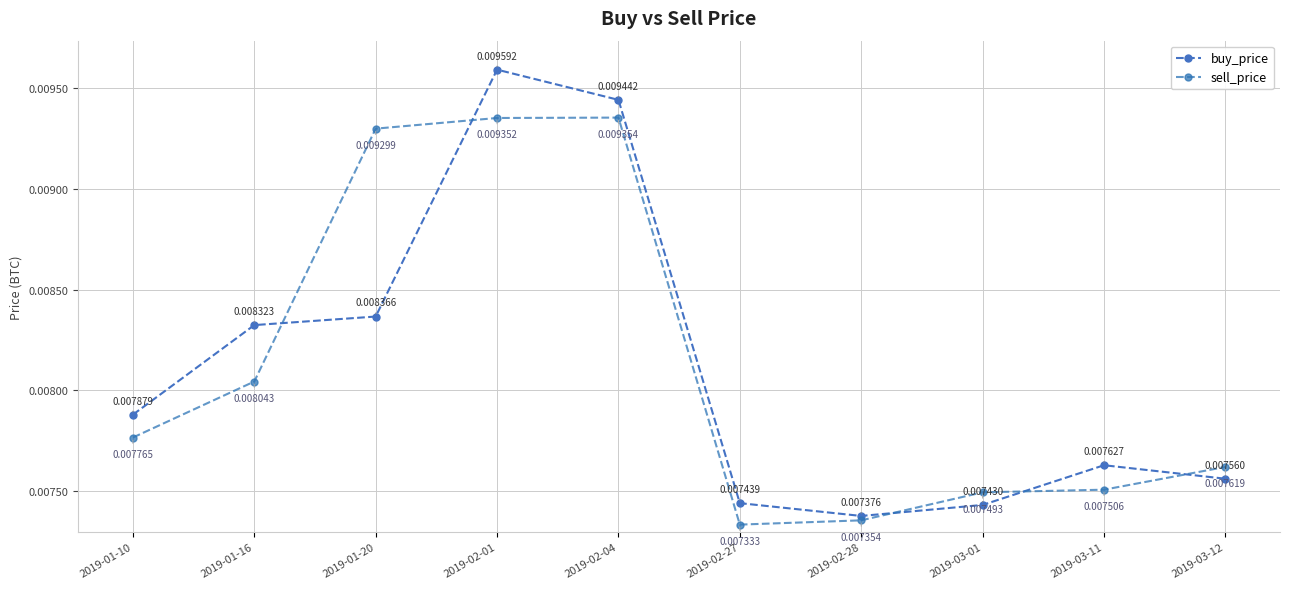

How many interior local peaks does the buy_price series have?

2